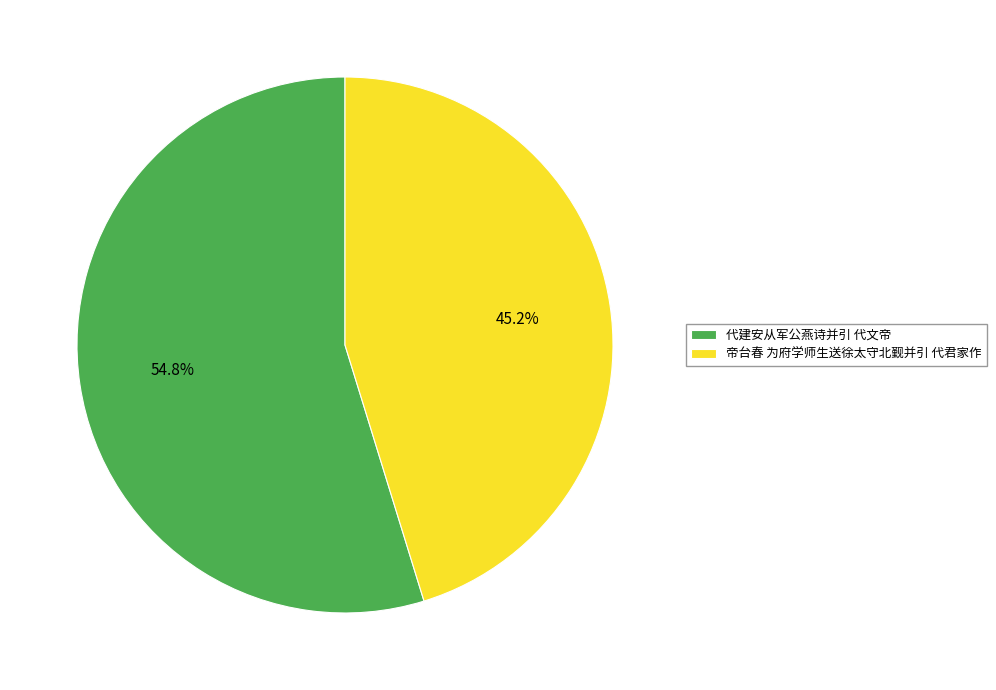

Which has a higher value, 帝台春 为府学师生送徐太守北觐并引 代君家作 or 代建安从军公燕诗并引 代文帝?

代建安从军公燕诗并引 代文帝